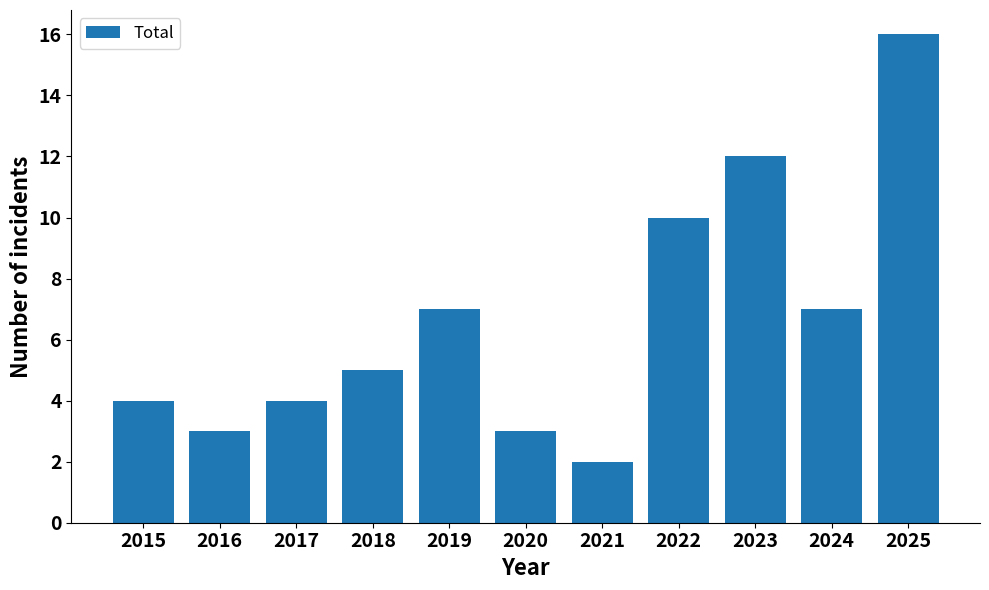

Does the chart contain stacked bars?

No